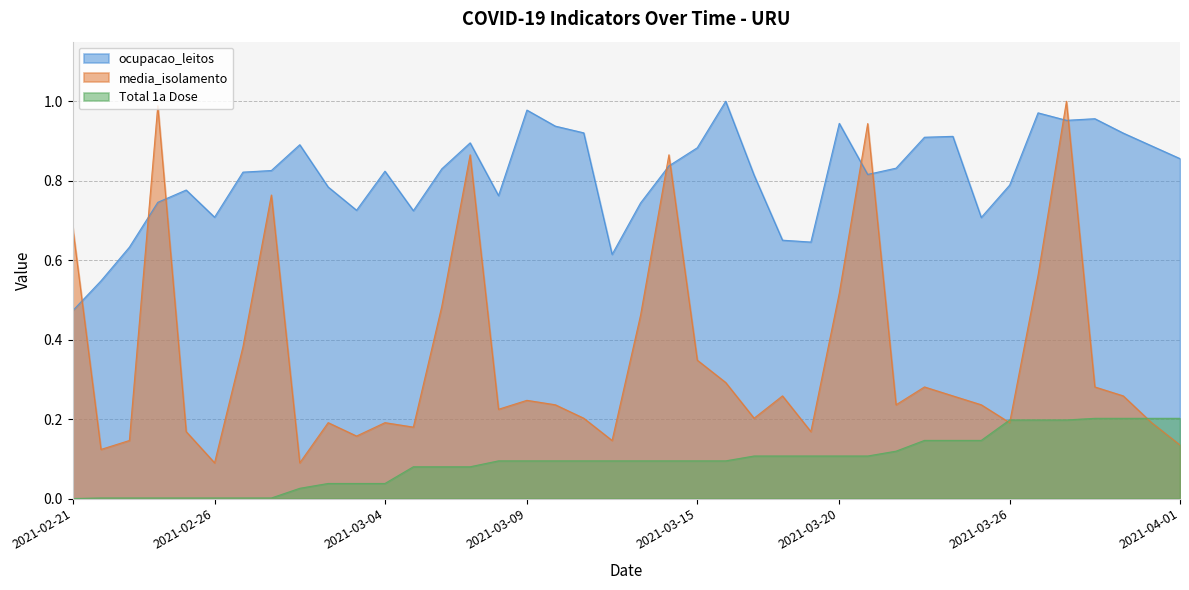

What is the average value of the ocupacao_leitos series?

0.8